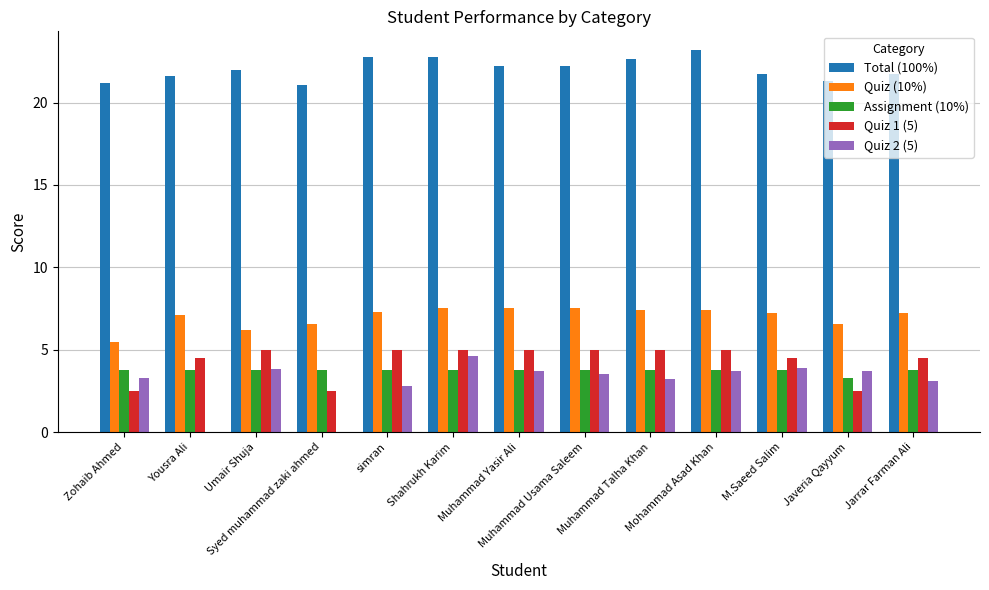

What is the sum of all Total (100%) values?

286.5